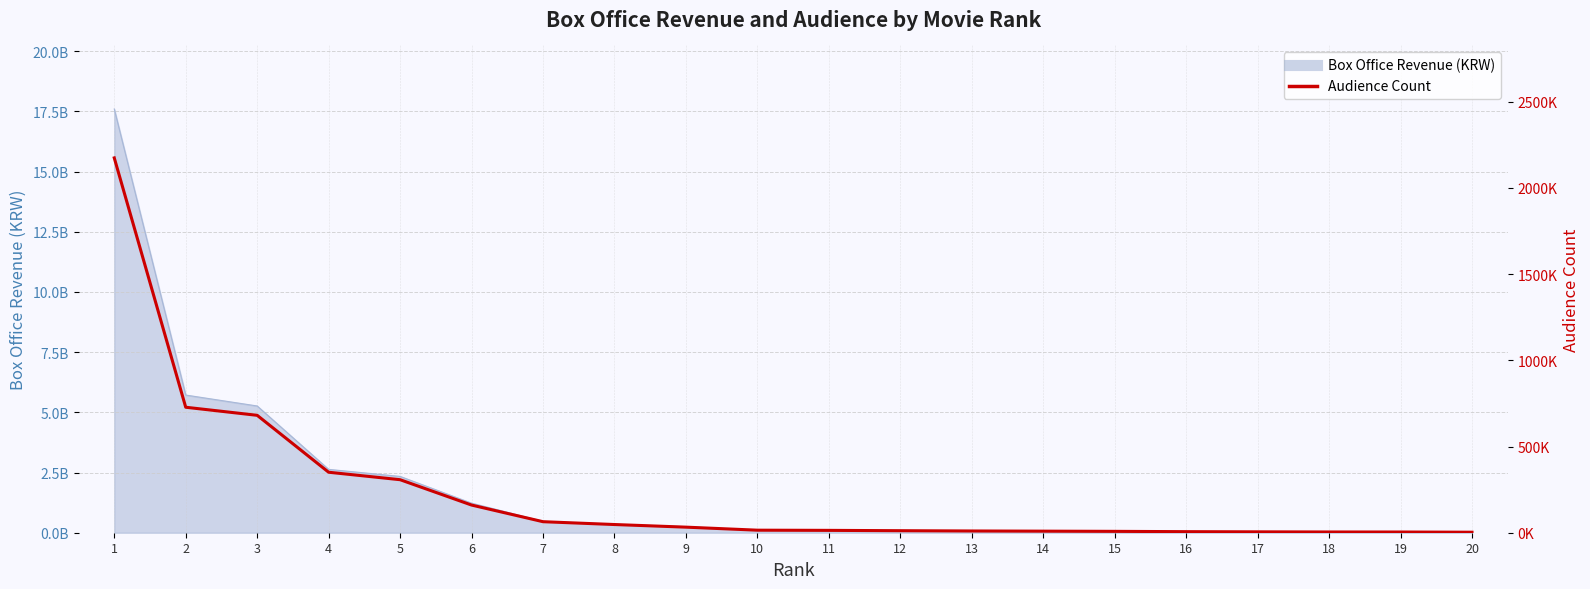

The chart shows a value of 6667 at 9. True or false?

False